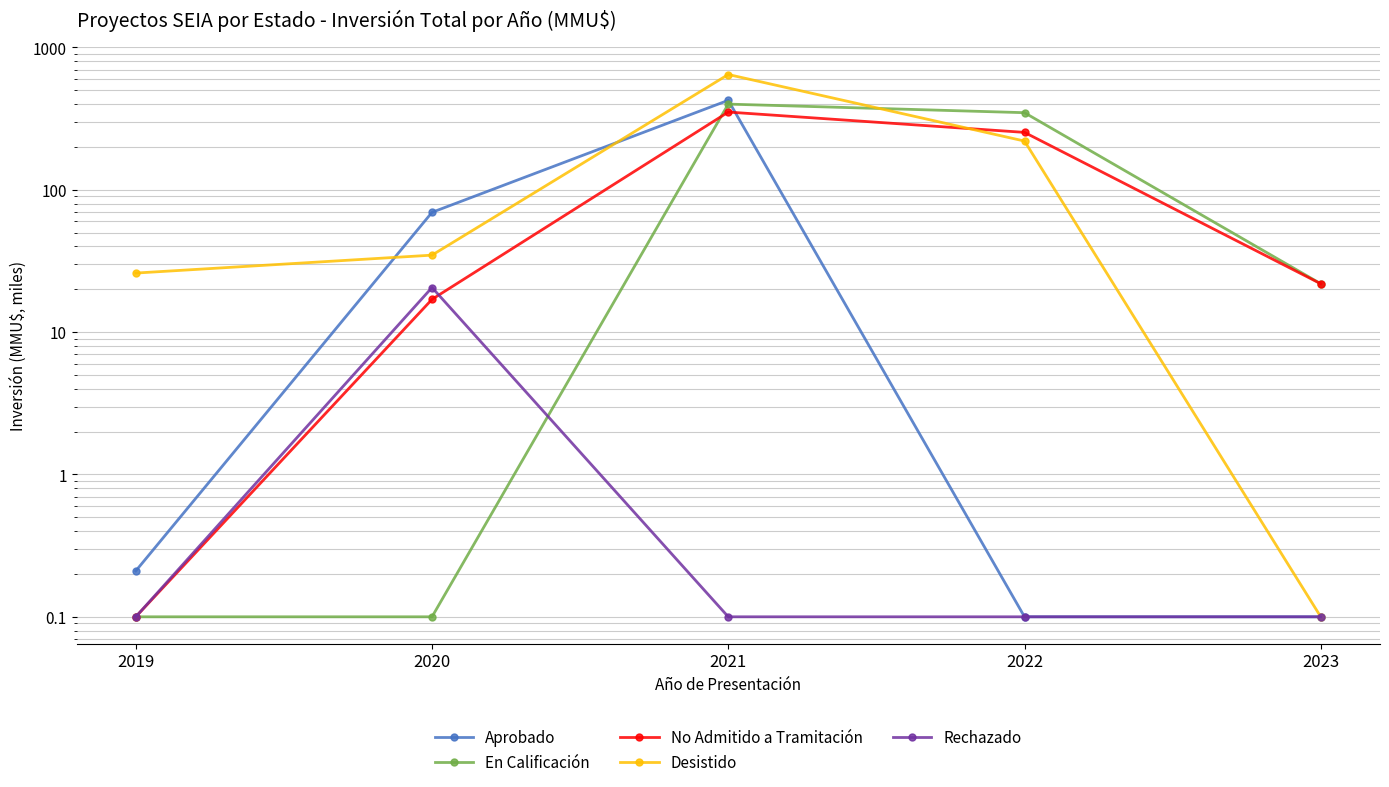

What is the total value across all series at 2021?

1822.9